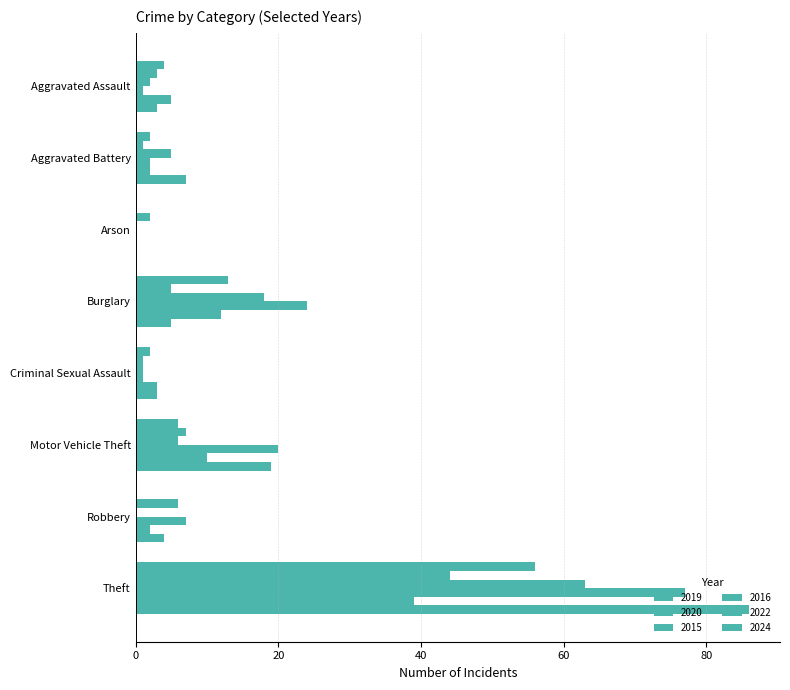

How many series are shown in this chart?

6